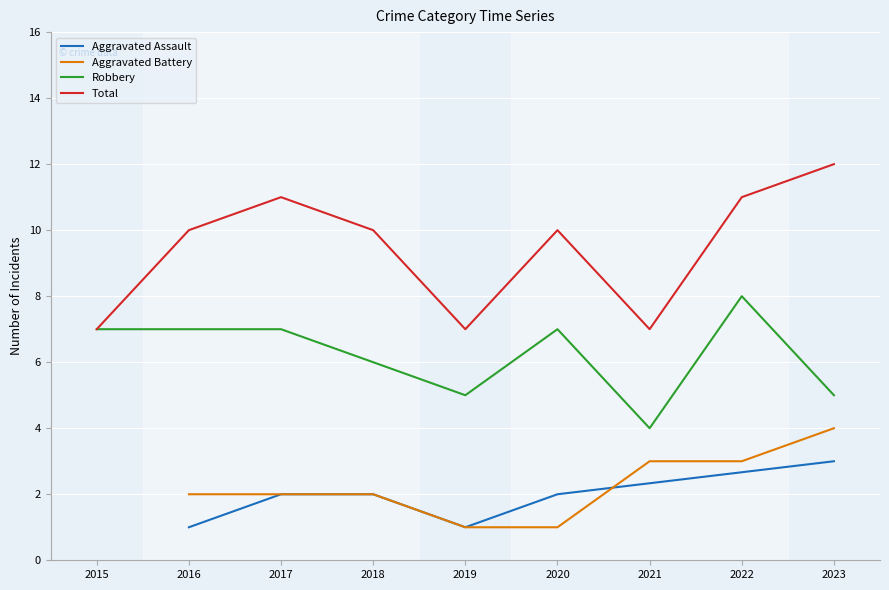

The 2015 series shows 2 at 2015. True or false?

False